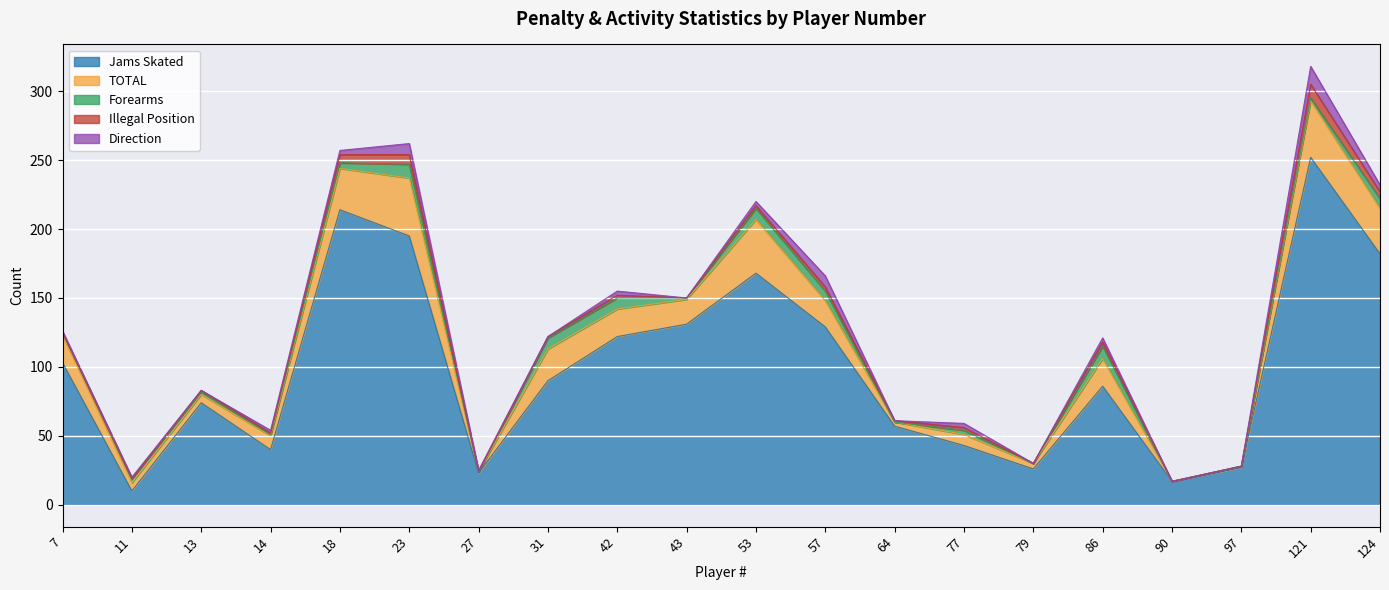

What is the difference between the highest and lowest values at 77?

41